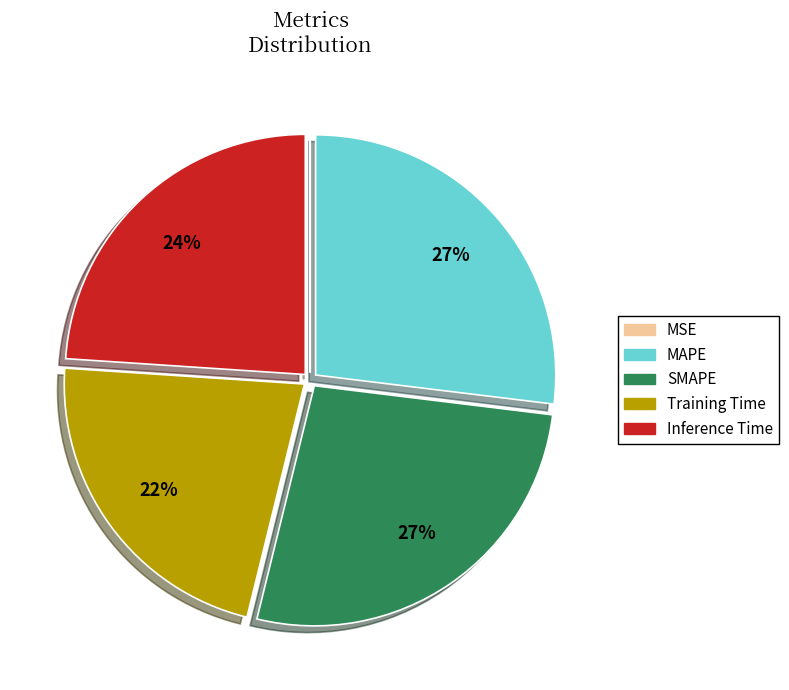

What percentage is the Inference Time slice, to the nearest percent?

24%